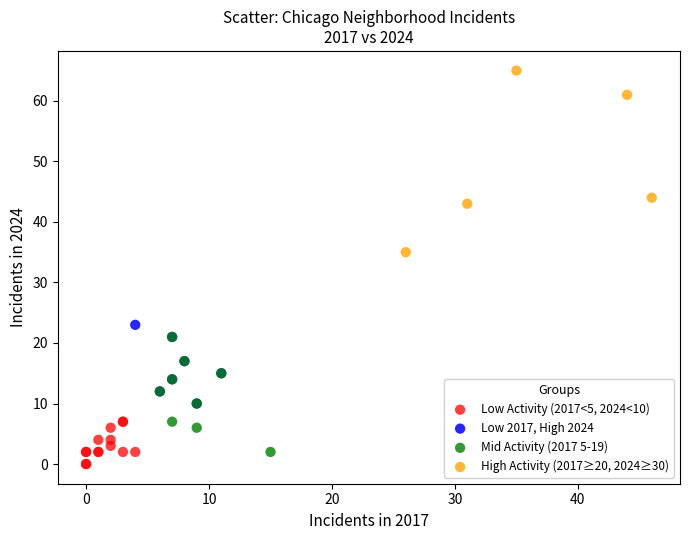

Which series has the widest spread of Y values?

High Activity (2017≥20, 2024≥30)